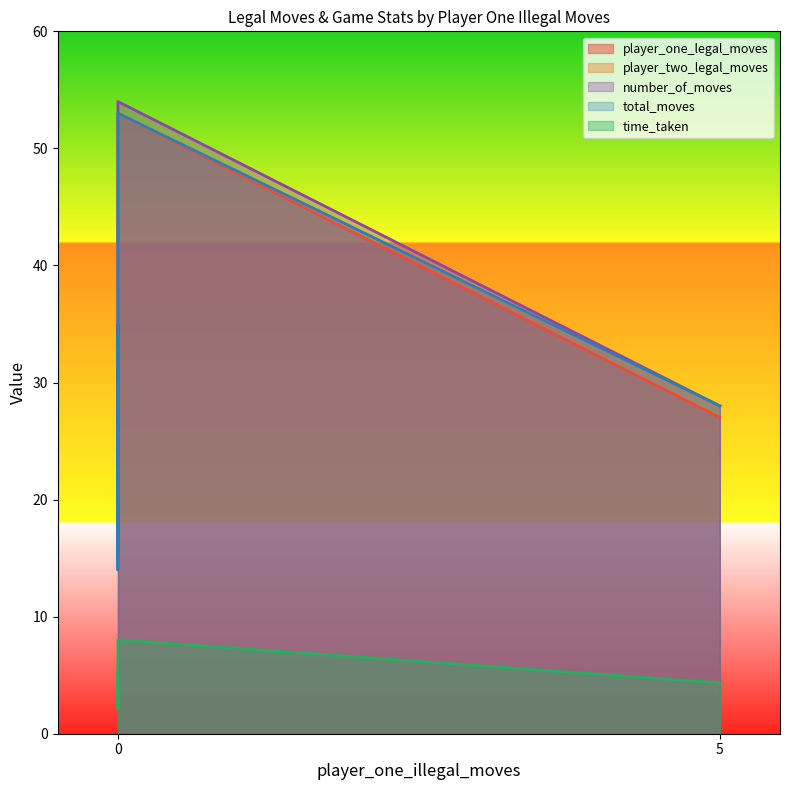

What is the difference between the second highest and second lowest values in the total_moves series?

6.0